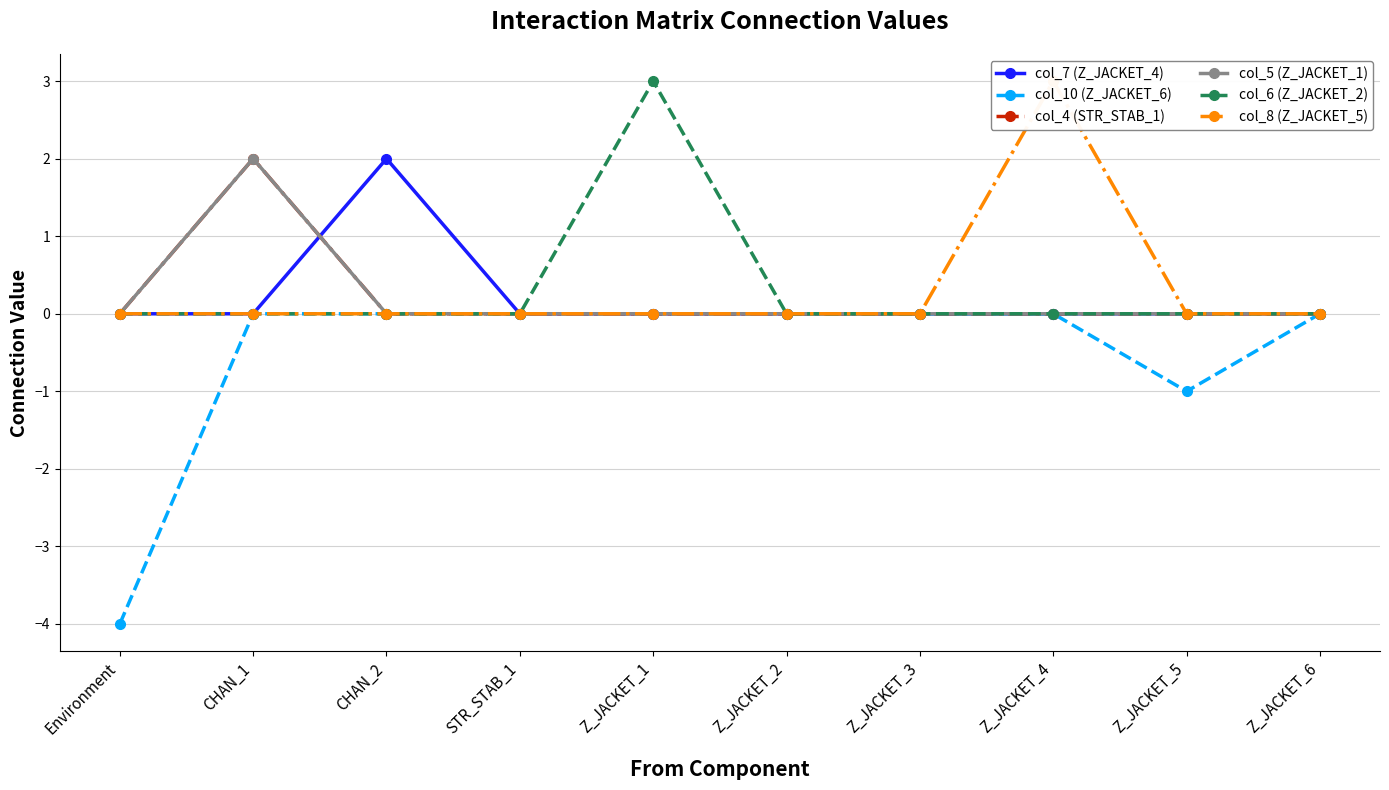

Which series has the largest total across all categories?

col_6 (Z_JACKET_2)